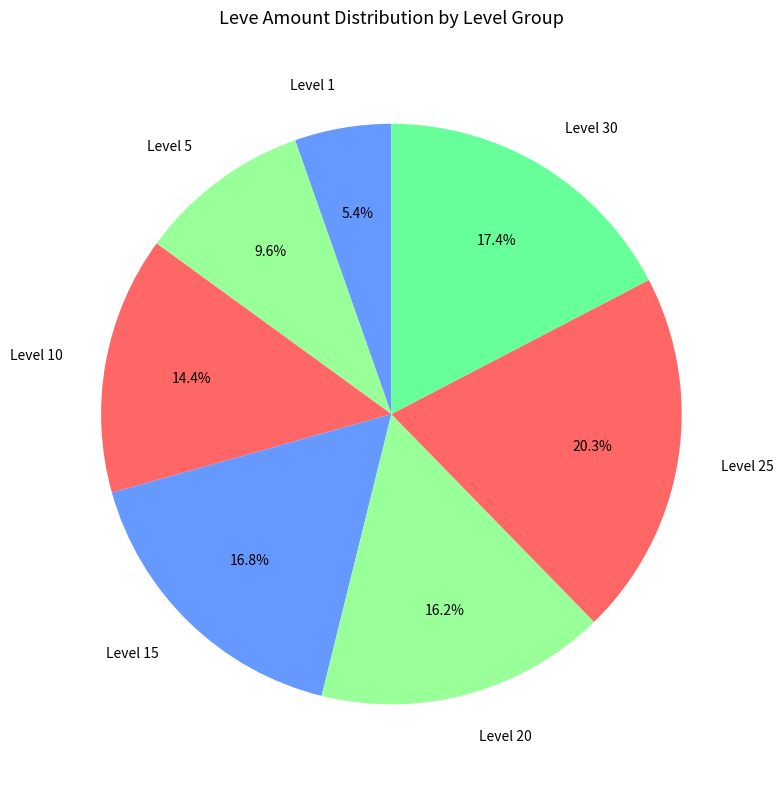

Is there any slice that represents more than half of the pie?

No